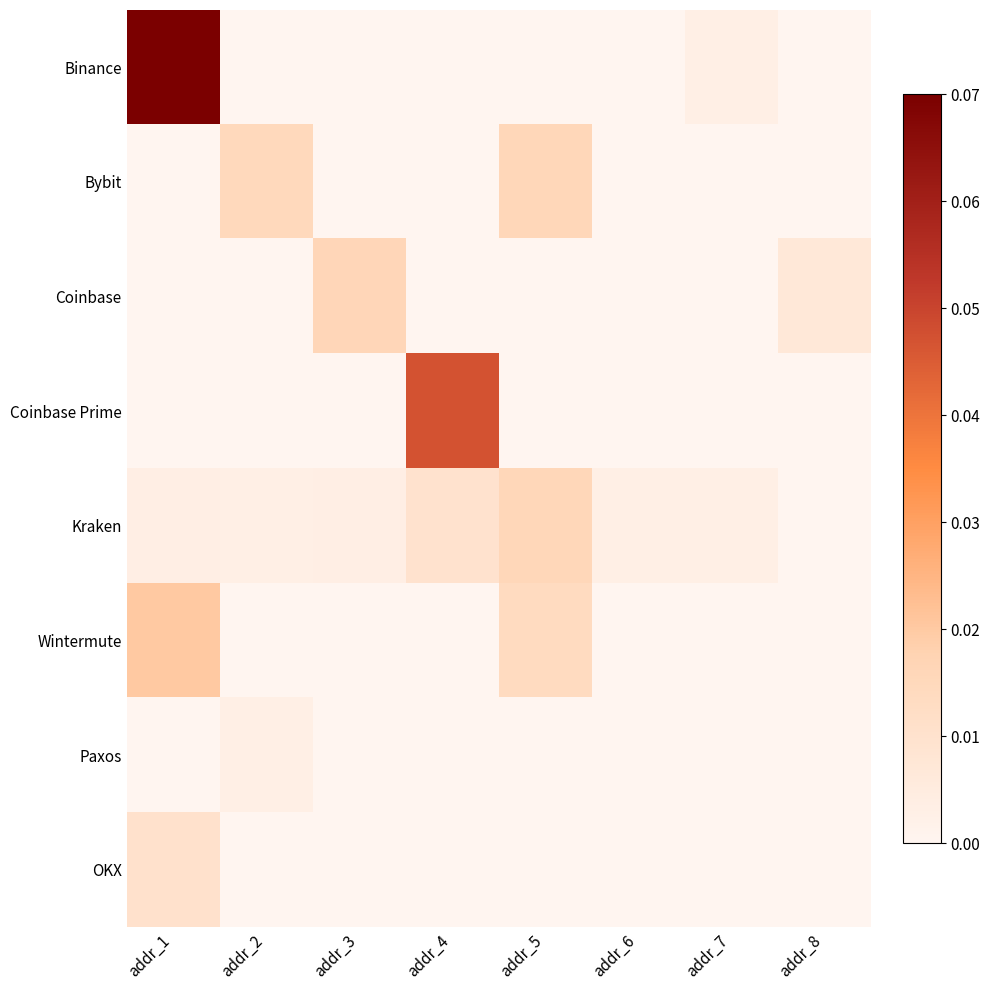

How many distinct data groups are displayed?

8